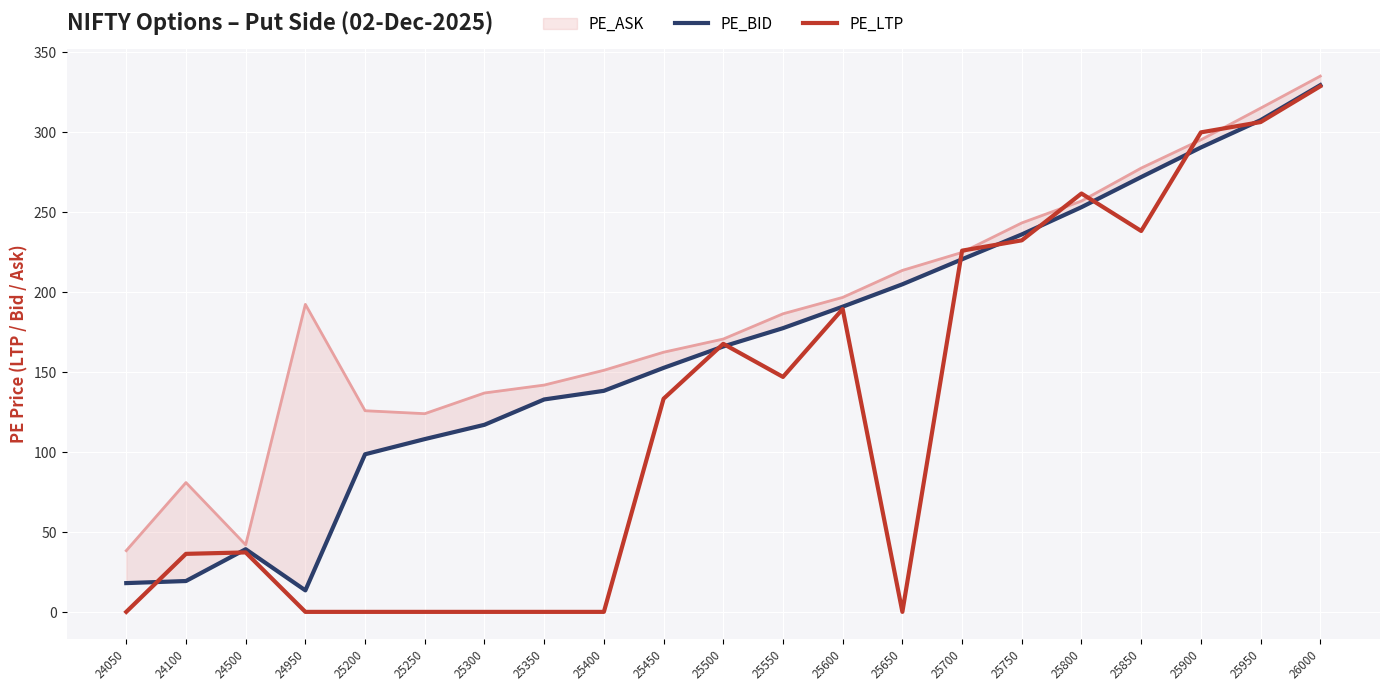

Is it true that PE_BID equals 307.6 at 25950?

True